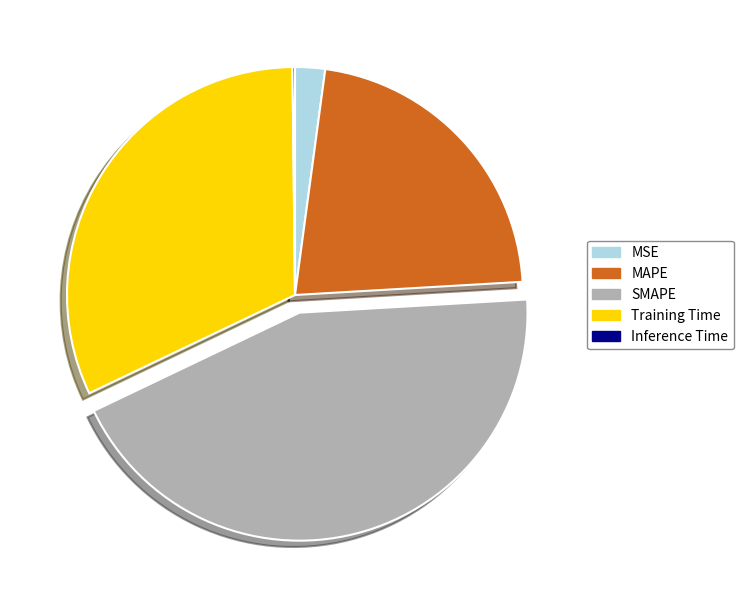

Is the sum of Training Time and SMAPE greater than half?

Yes